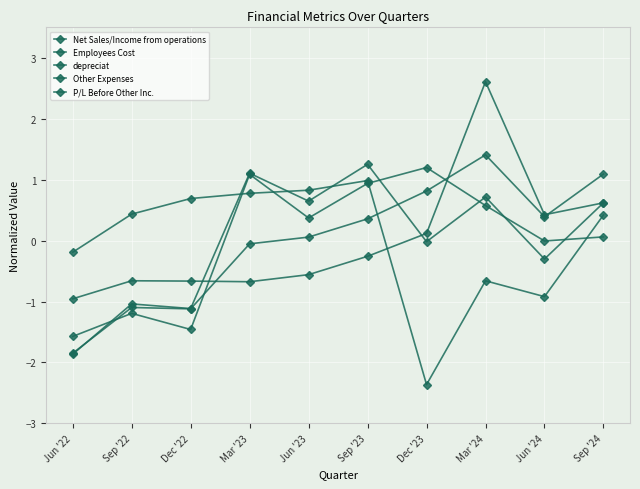

How many series are shown in this chart?

5